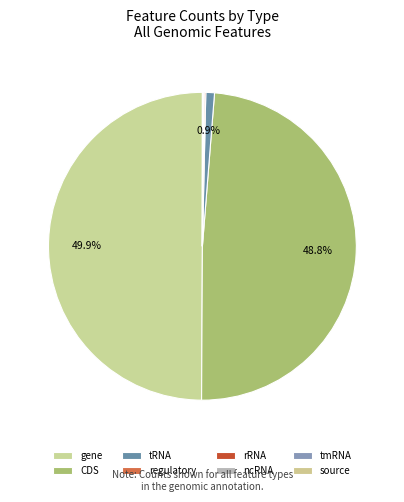

Which slice is the smallest?

tmRNA